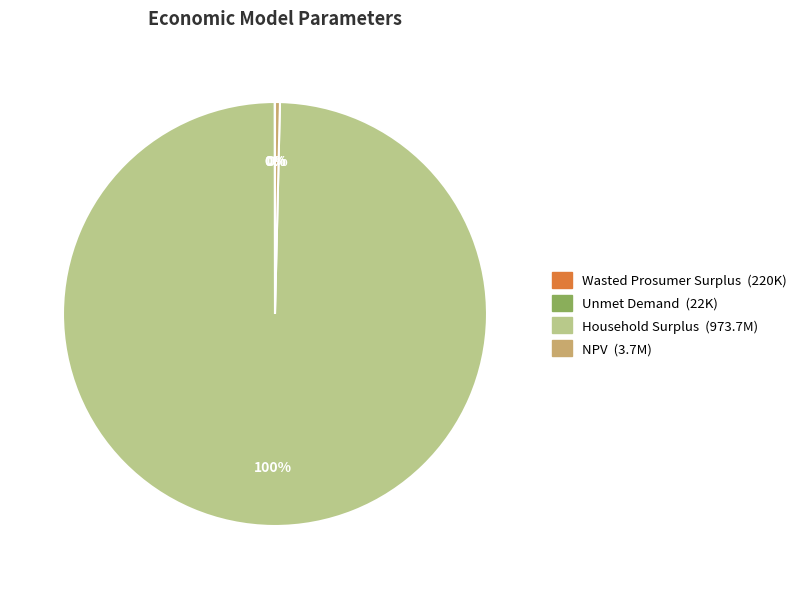

To the nearest percent, what percentage of the pie is Household Surplus?

100%